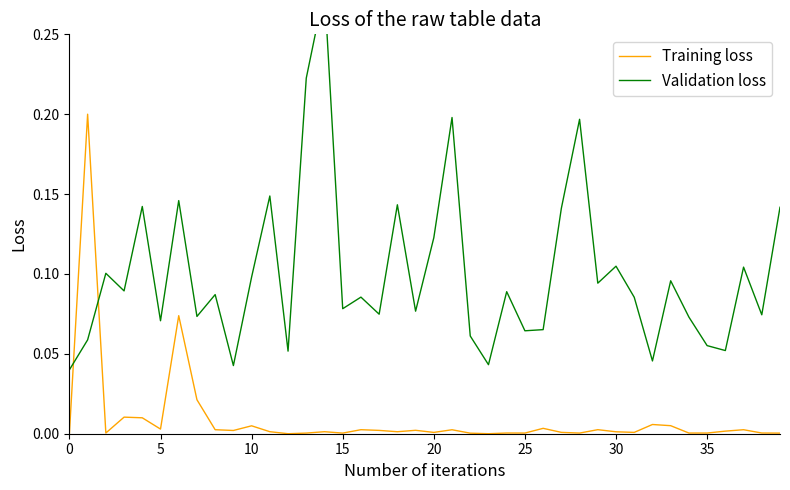

What is the label of the 36th point from the left?

35